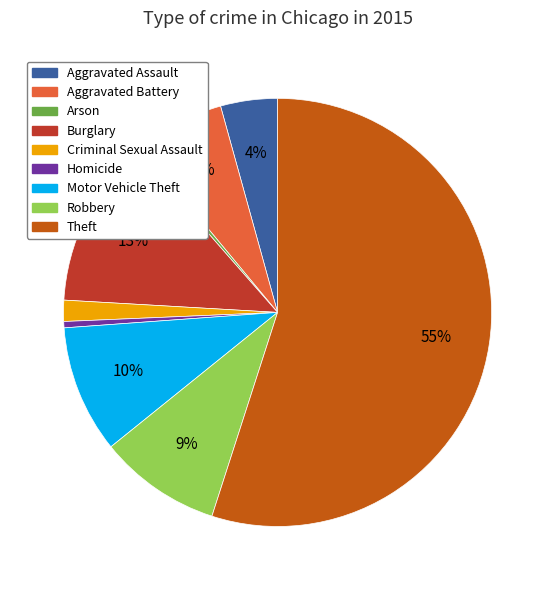

To the nearest percent, what portion does Theft represent?

55%